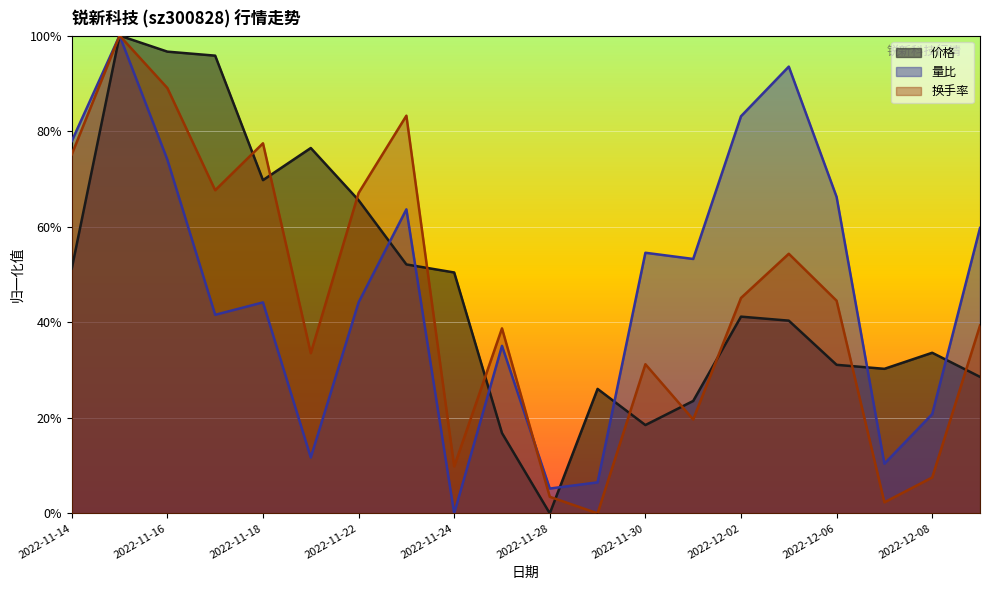

List the series in order of their peak value, highest first.

换手率, 价格, 量比